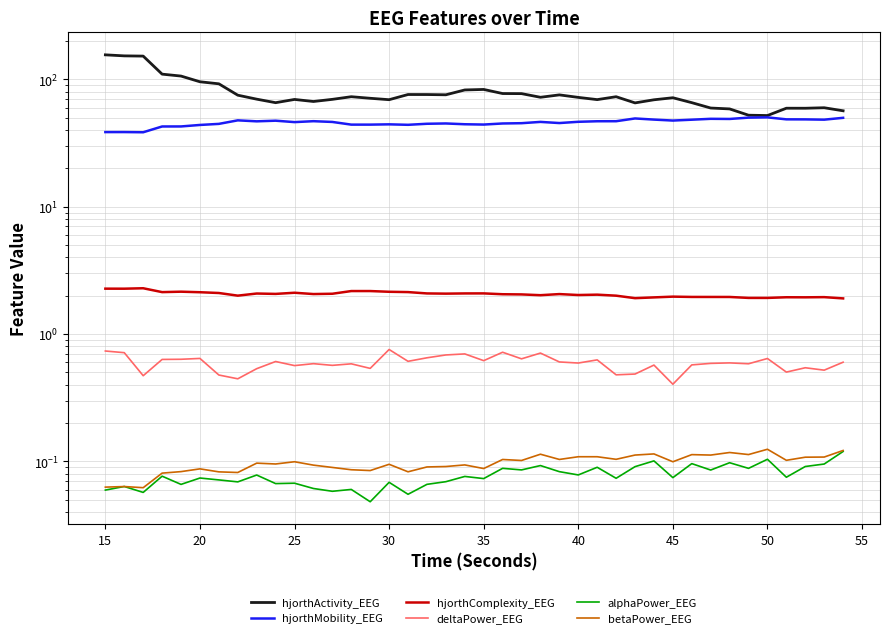

Count the number of categories in the chart.

40